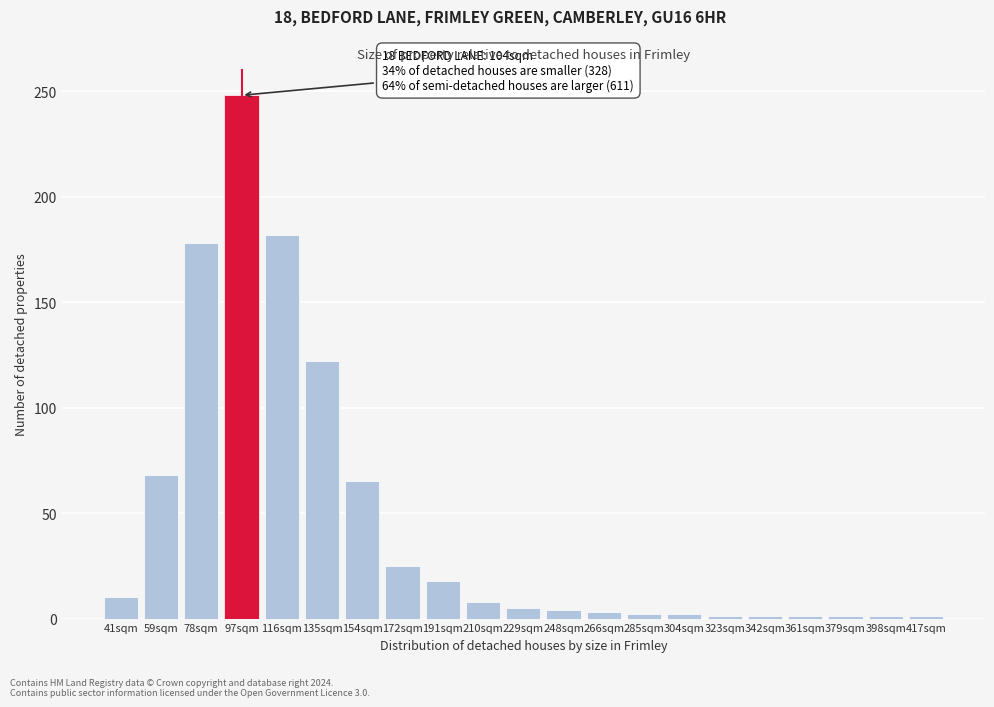

What is the greatest value displayed?

248